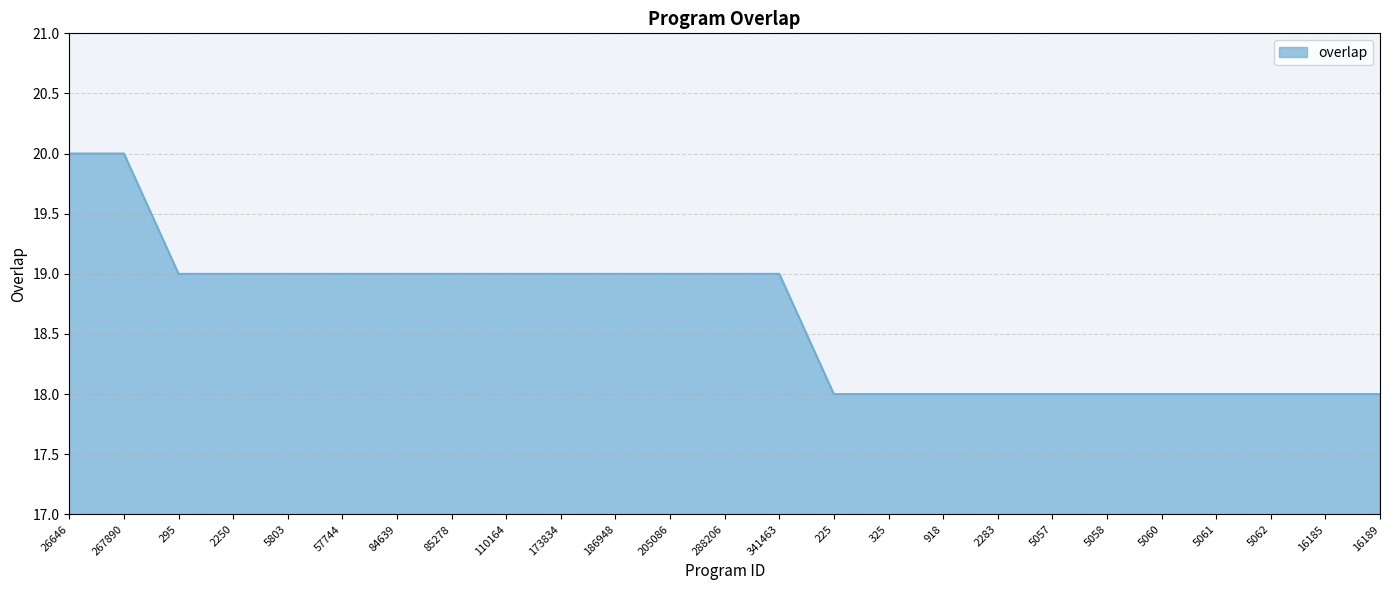

Reading left to right, transcribe all the data shown in this chart.

20	20	19	19	19	19	19	19	19	19	19	19	19	19	18	18	18	18	18	18	18	18	18	18	18